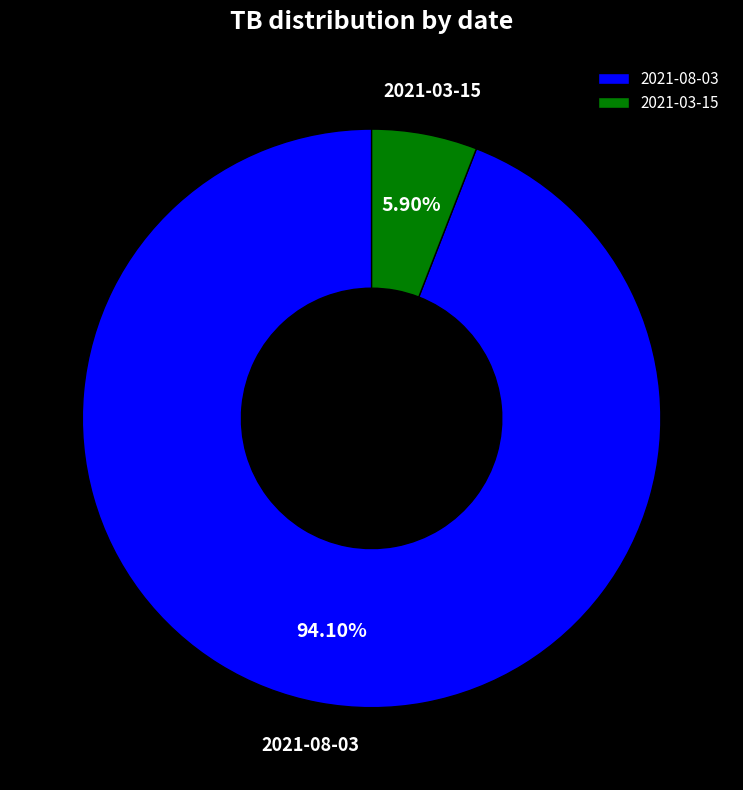

Count the number of slices in the pie.

2